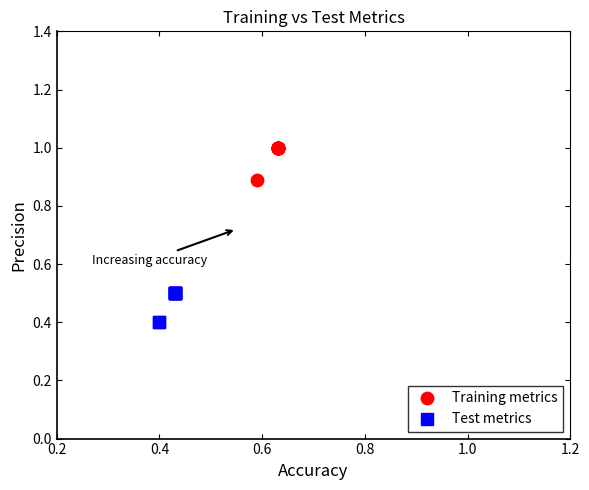

Which series reaches the maximum Y coordinate?

Training metrics